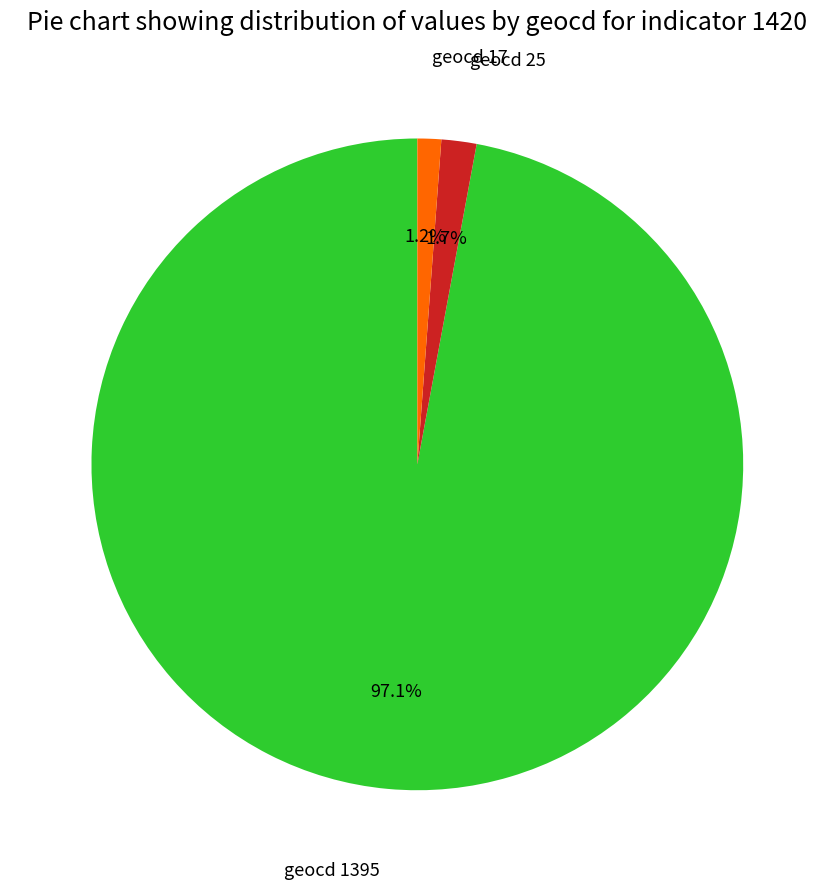

Is there any slice that represents more than half of the pie?

Yes